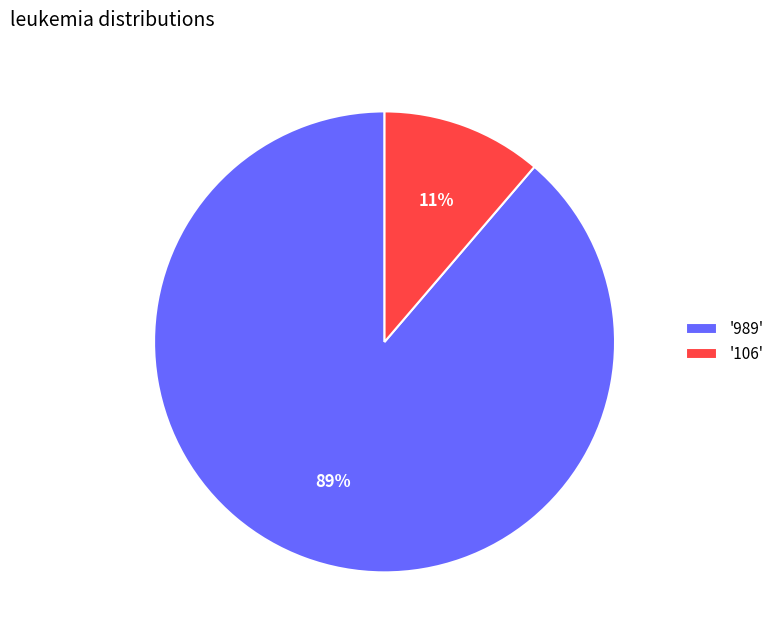

What is the largest slice in the pie chart?

'989'